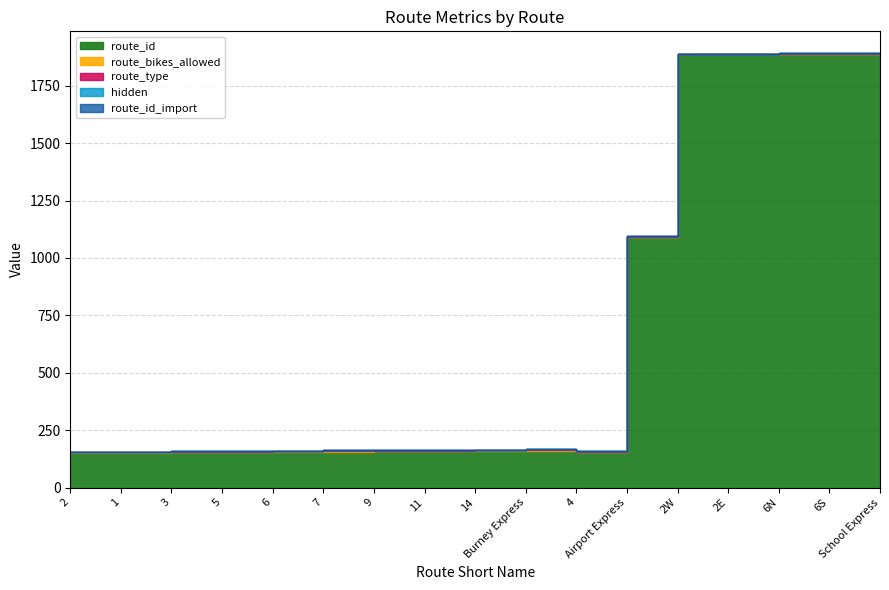

Which series has the largest total across all categories?

route_id